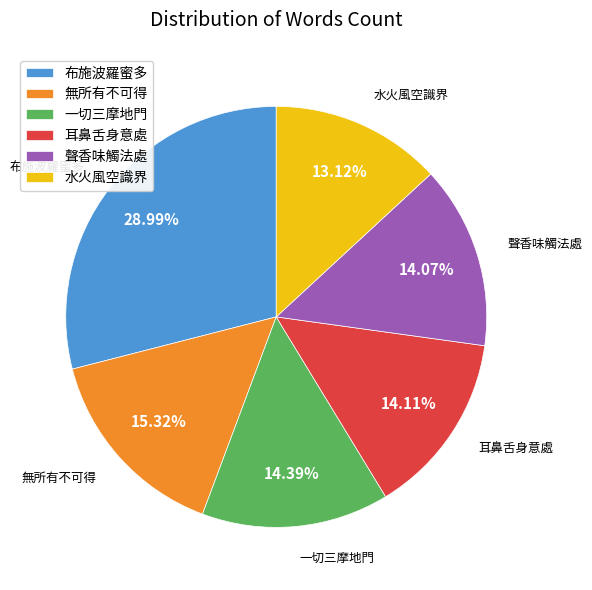

What percentage is the 耳鼻舌身意處 slice, to the nearest percent?

14%